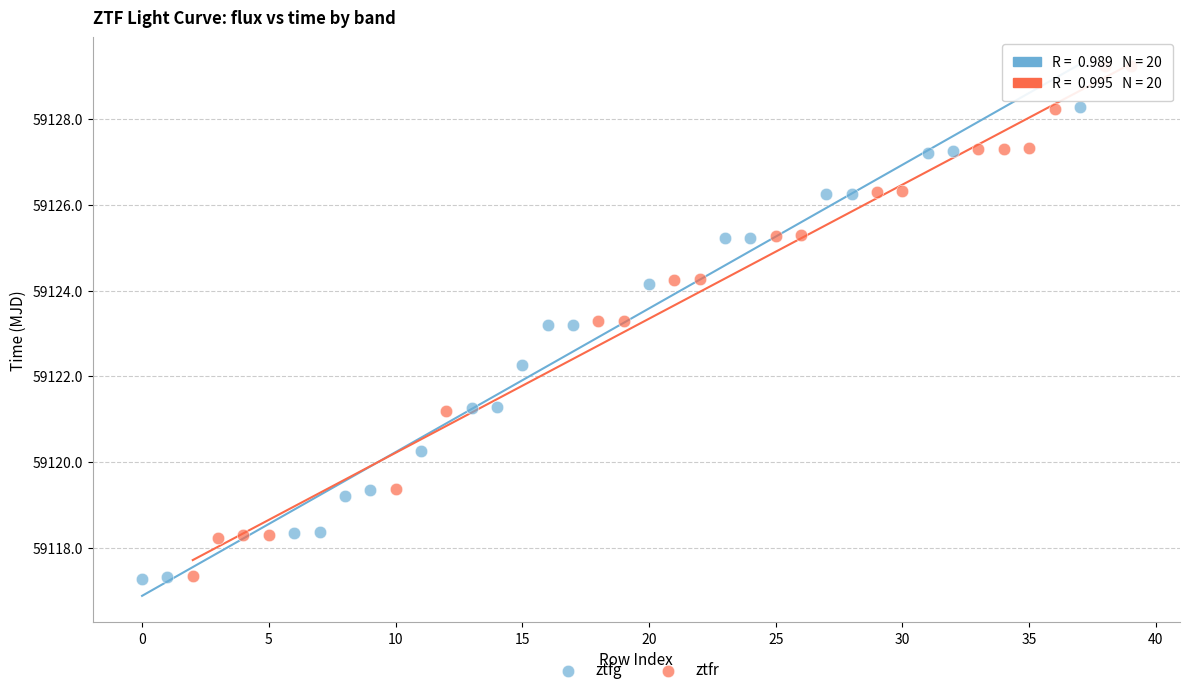

Which series contains the highest Y value?

ztfr